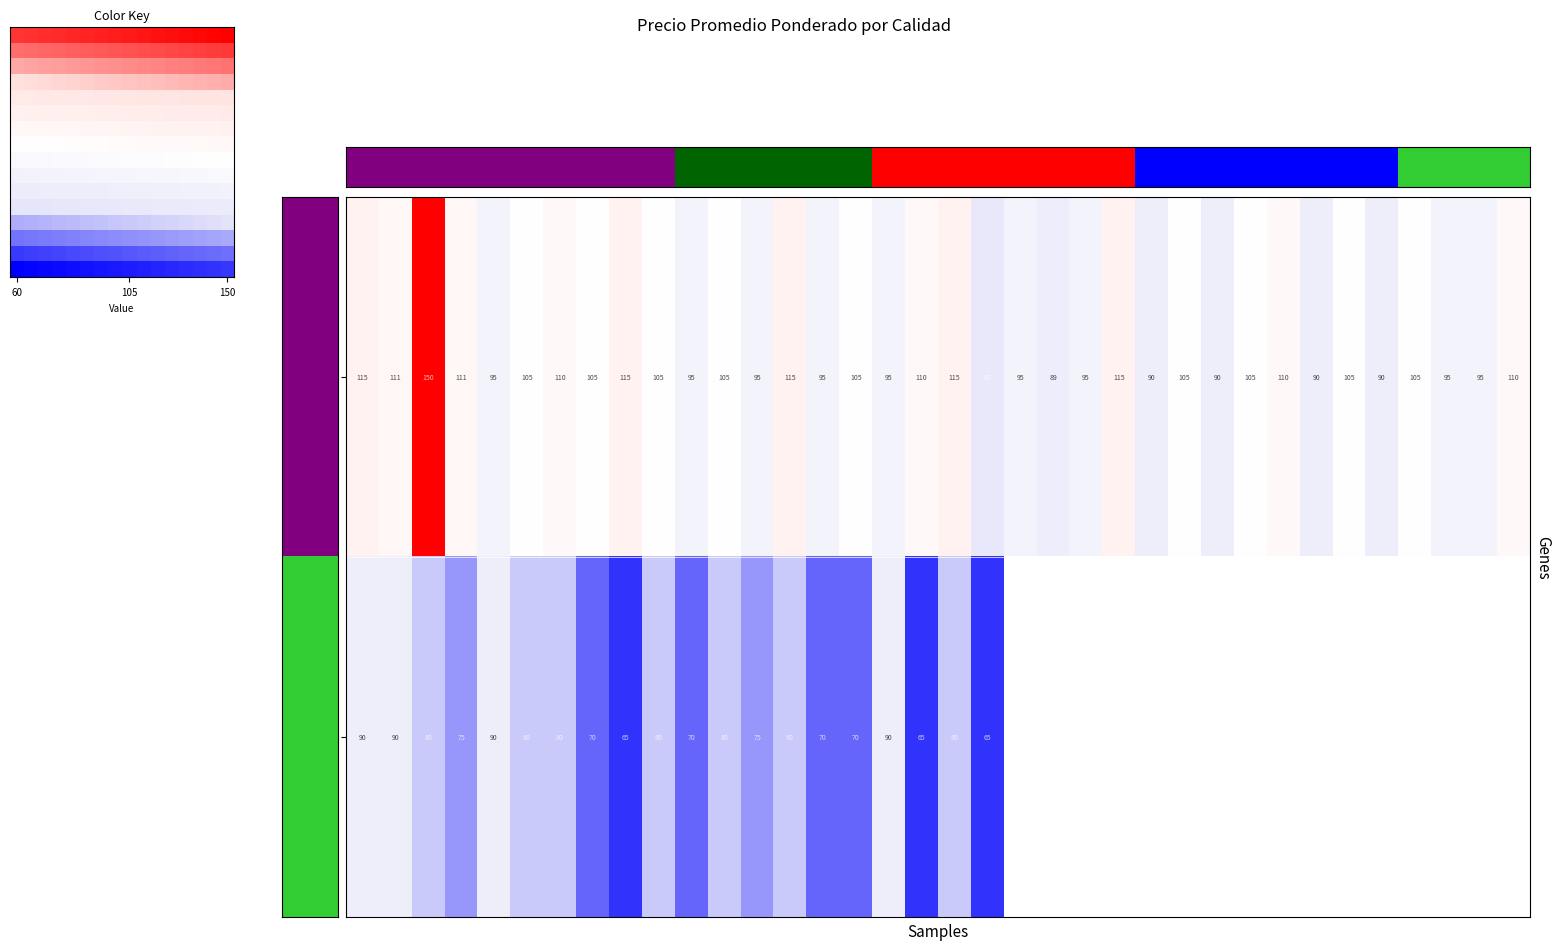

What is the sum of all Primera values?

3721